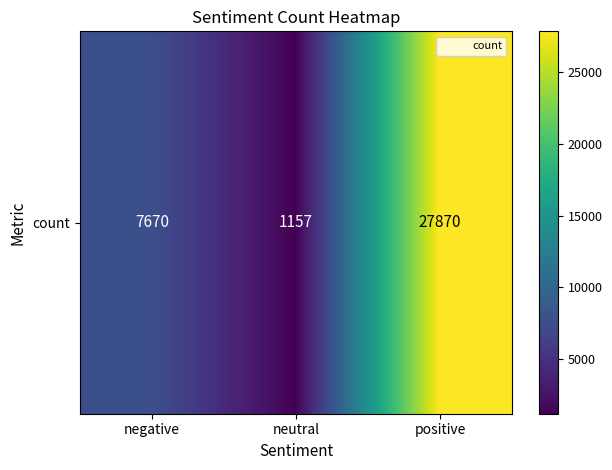

Which label corresponds to the largest value in the chart?

positive